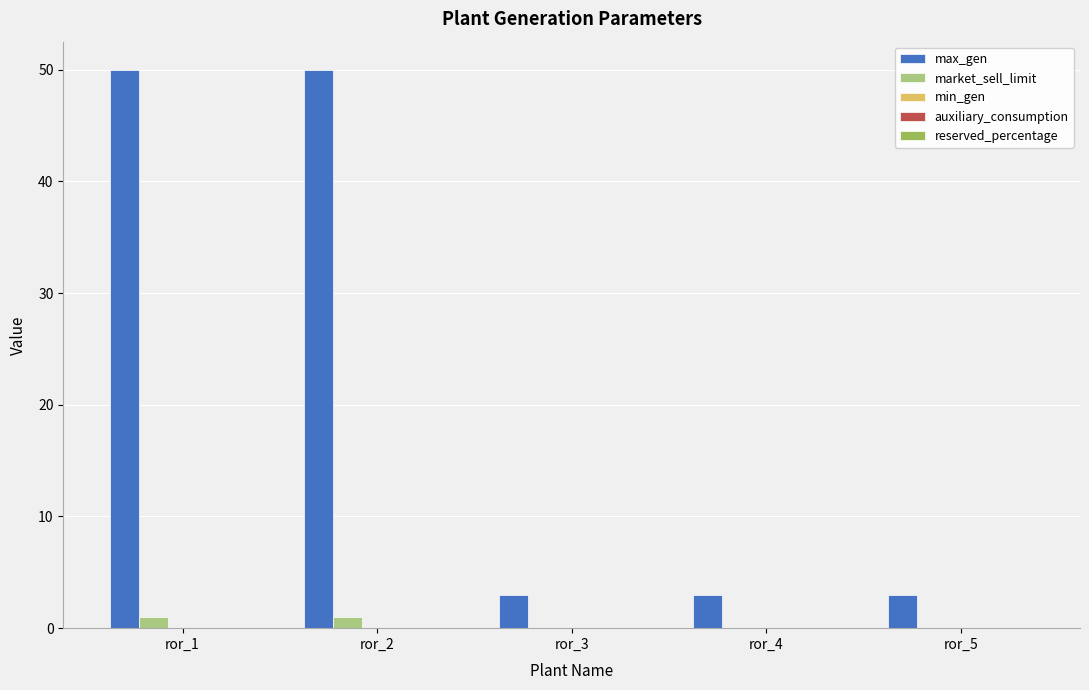

What is the approximate value of max_gen at ror_4, to the nearest 5?

5